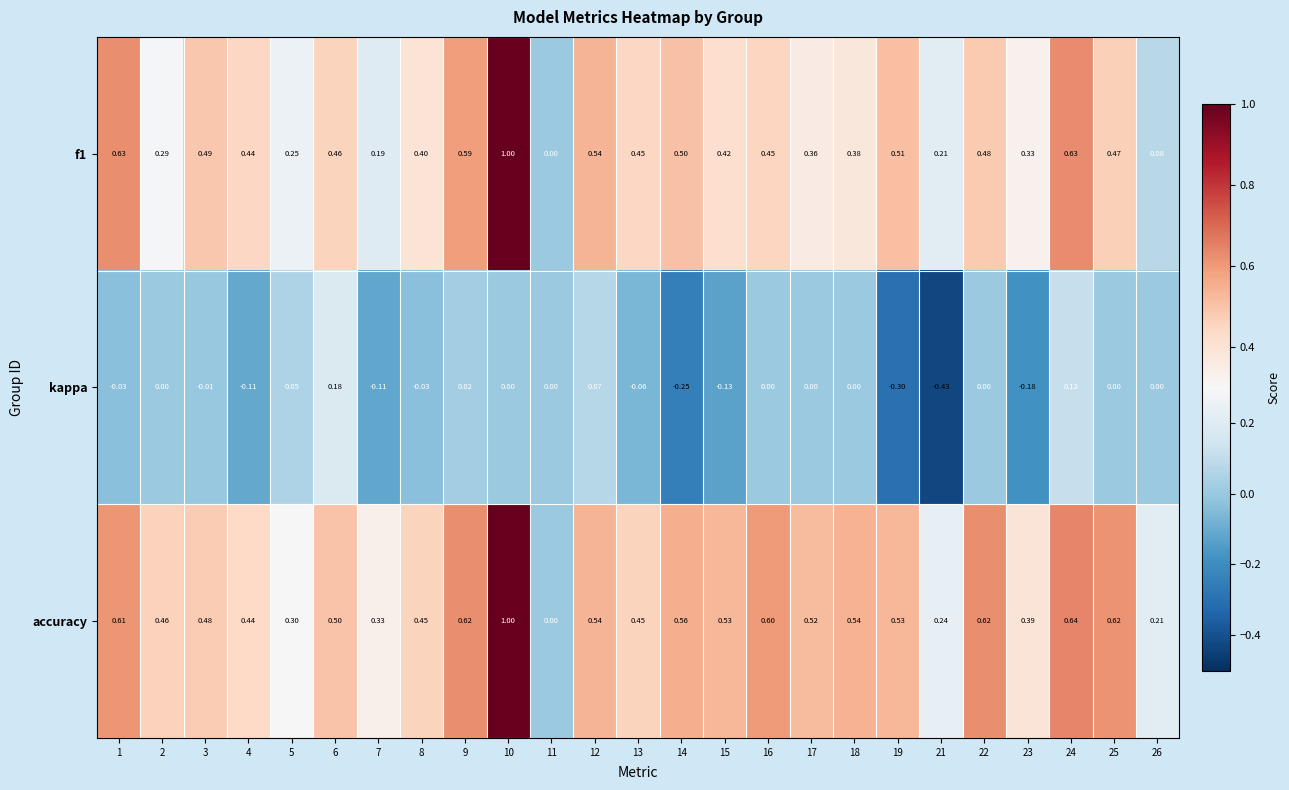

Between 3 and 23, which series saw the biggest shift?

kappa